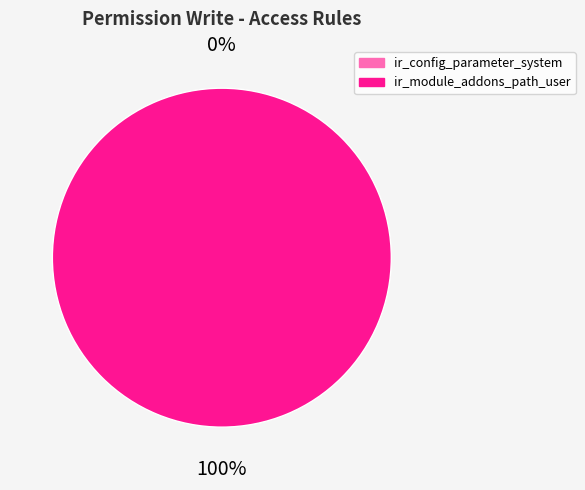

How many segments does this pie chart have?

2